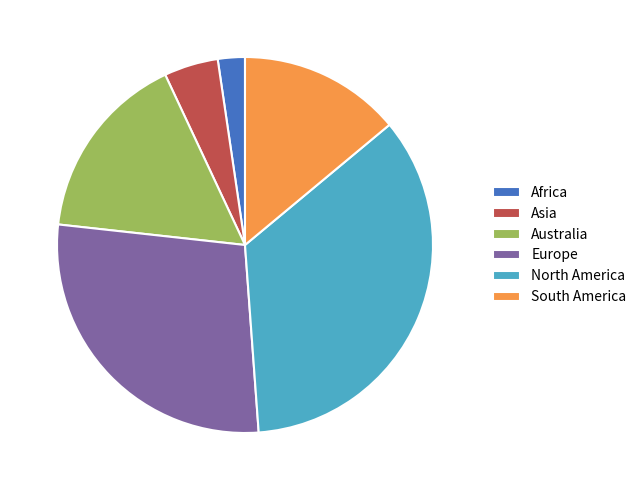

Count the number of slices in the pie.

6